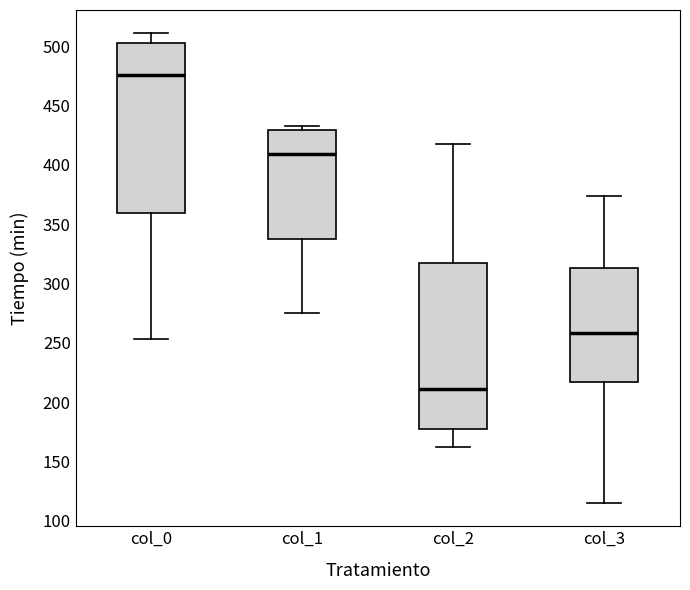

Where is the upper edge of the box for col_1 on the y-axis? The values are not printed on the chart, so give them approximately, as read against the axis.

430